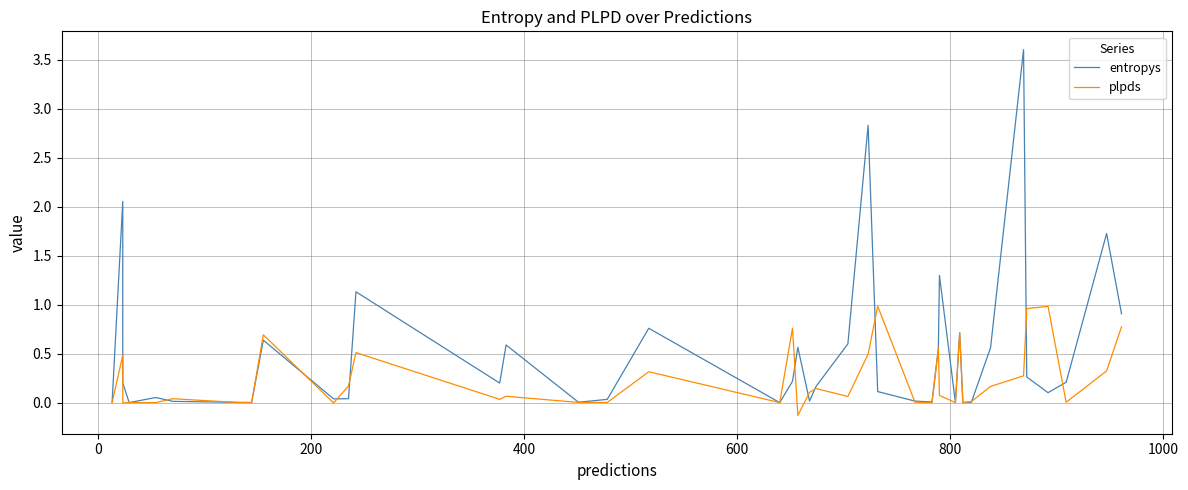

Which series has the widest spread of values?

entropys